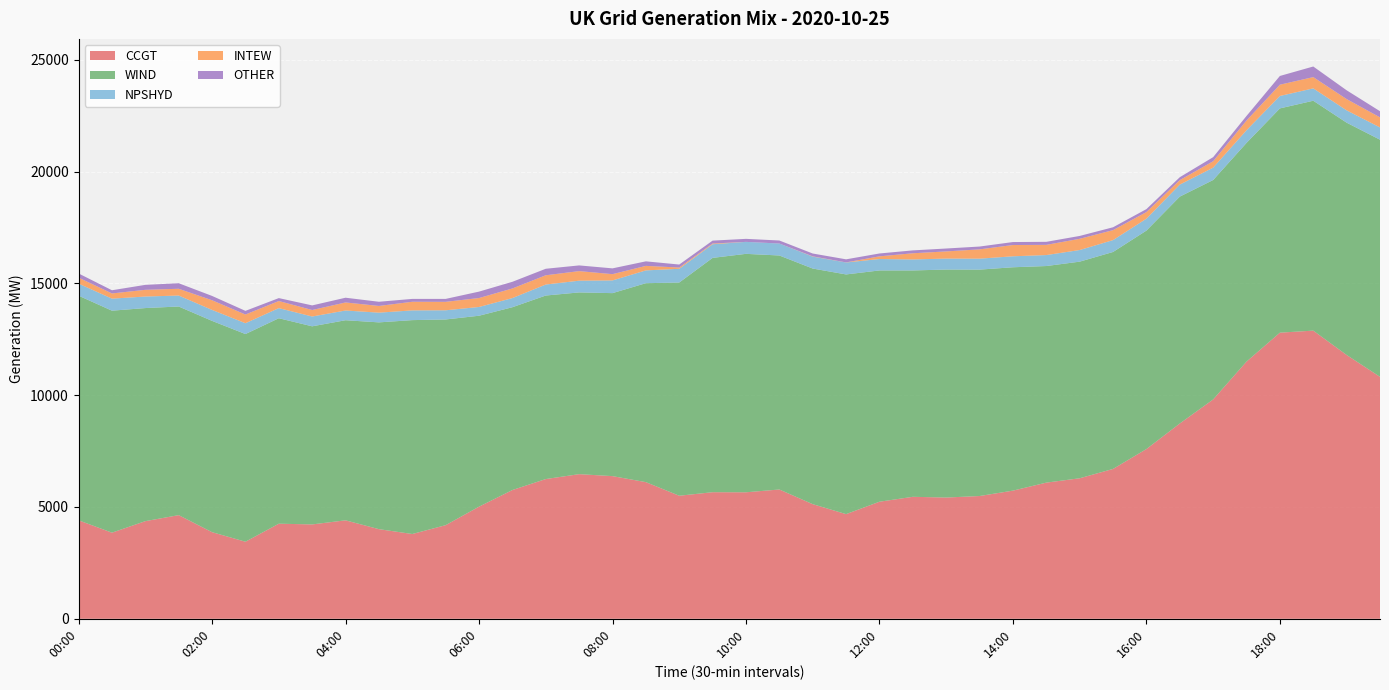

Reading left to right, transcribe all the data shown in this chart.

CCGT: 00:00=4405	00:30=3852	01:00=4367	01:30=4636	02:00=3874	02:30=3447	03:00=4253	03:30=4221	04:00=4404	04:30=4009	05:00=3792	05:30=4187	06:00=5015	06:30=5759	07:00=6250	07:30=6469	08:00=6381	08:30=6112	09:00=5504	09:30=5662	10:00=5658	10:30=5783	11:00=5127	11:30=4681	12:00=5236	12:30=5456	13:00=5423	13:30=5491	14:00=5732	14:30=6090	15:00=6285	15:30=6703	16:00=7592	16:30=8735	17:00=9811	17:30=11504	18:00=12798	18:30=12889	19:00=11800	19:30=10822
WIND: 00:00=10047	00:30=9929	01:00=9531	01:30=9332	02:00=9451	02:30=9289	03:00=9190	03:30=8861	04:00=8950	04:30=9249	05:00=9567	05:30=9201	06:00=8540	06:30=8177	07:00=8209	07:30=8129	08:00=8185	08:30=8899	09:00=9537	09:30=10481	10:00=10665	10:30=10467	11:00=10539	11:30=10721	12:00=10345	12:30=10125	13:00=10198	13:30=10127	14:00=9991	14:30=9688	15:00=9689	15:30=9704	16:00=9771	16:30=10148	17:00=9815	17:30=9782	18:00=10031	18:30=10283	19:00=10391	19:30=10607
NPSHYD: 00:00=540	00:30=539	01:00=516	01:30=491	02:00=491	02:30=485	03:00=452	03:30=439	04:00=435	04:30=435	05:00=435	05:30=411	06:00=392	06:30=409	07:00=492	07:30=525	08:00=569	08:30=572	09:00=614	09:30=610	10:00=536	10:30=535	11:00=534	11:30=535	12:00=511	12:30=492	13:00=491	13:30=490	14:00=491	14:30=491	15:00=520	15:30=531	16:00=533	16:30=537	17:00=553	17:30=566	18:00=556	18:30=553	19:00=551	19:30=549
INTEW: 00:00=268	00:30=232	01:00=300	01:30=302	02:00=432	02:30=388	03:00=318	03:30=290	04:00=360	04:30=300	05:00=386	05:30=378	06:00=400	06:30=430	07:00=414	07:30=428	08:00=280	08:30=202	09:00=56	09:30=32	10:00=0	10:30=0	11:00=12	11:30=4	12:00=120	12:30=276	13:00=320	13:30=416	14:00=504	14:30=456	15:00=502	15:30=446	16:00=296	16:30=200	17:00=286	17:30=436	18:00=504	18:30=504	19:00=504	19:30=450
OTHER: 00:00=186	00:30=143	01:00=222	01:30=248	02:00=193	02:30=164	03:00=131	03:30=206	04:00=212	04:30=187	05:00=128	05:30=131	06:00=287	06:30=298	07:00=291	07:30=255	08:00=259	08:30=203	09:00=134	09:30=130	10:00=135	10:30=135	11:00=126	11:30=137	12:00=128	12:30=129	13:00=130	13:30=126	14:00=133	14:30=136	15:00=128	15:30=128	16:00=132	16:30=131	17:00=183	17:30=204	18:00=391	18:30=474	19:00=393	19:30=275